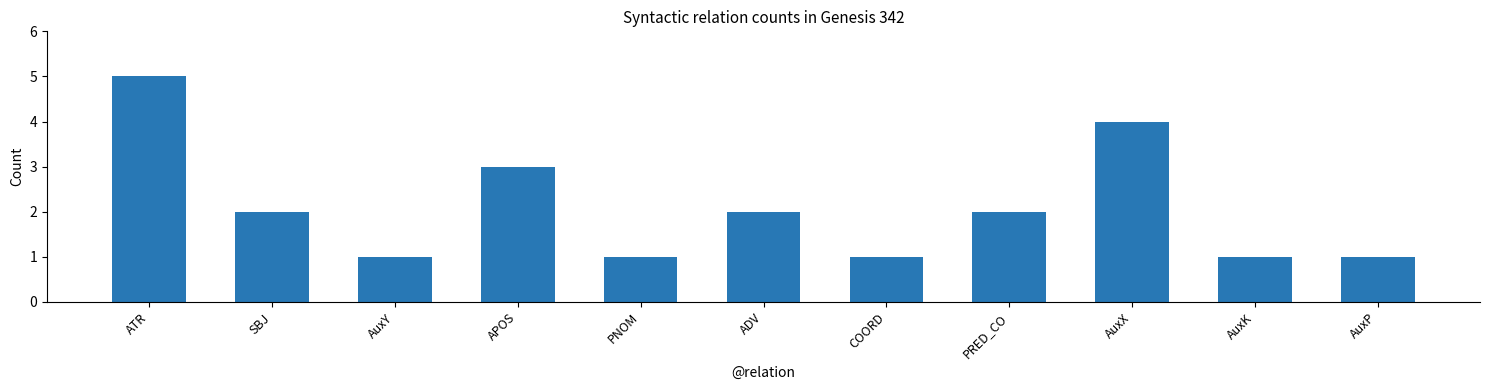

Reading left to right, transcribe all the data shown in this chart.

ATR=5	SBJ=2	AuxY=1	APOS=3	PNOM=1	ADV=2	COORD=1	PRED_CO=2	AuxX=4	AuxK=1	AuxP=1